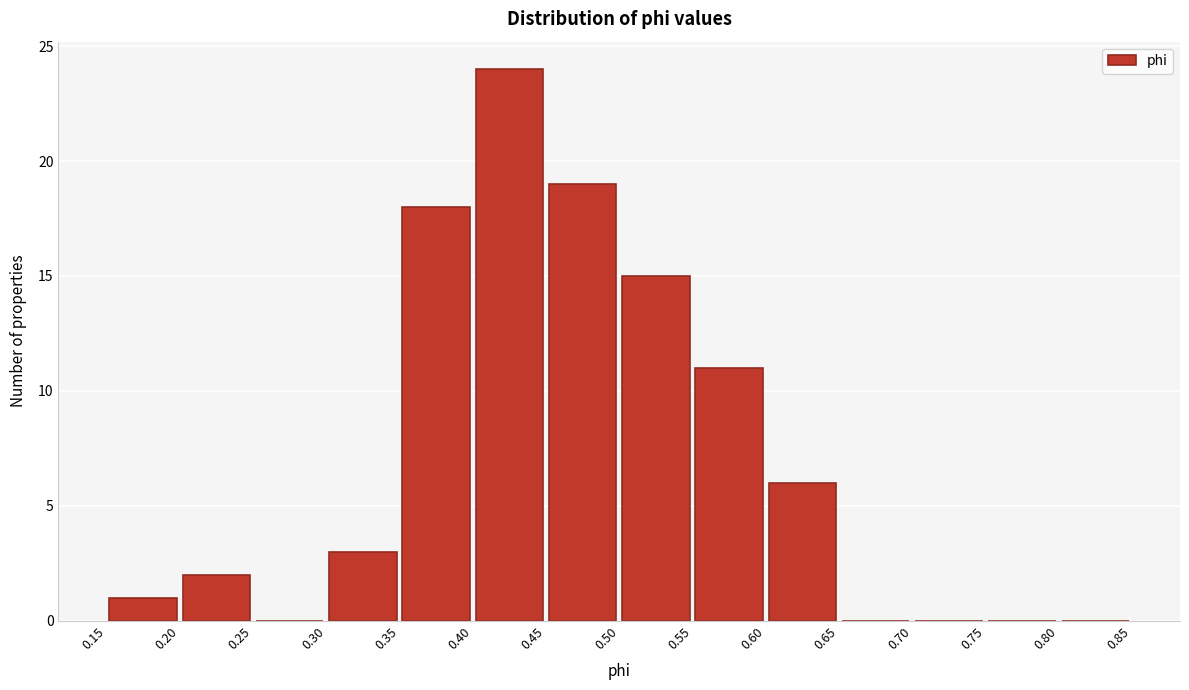

Reading left to right, transcribe this chart: for each bar, give the range it covers on the x-axis and its height. The values are not printed on the chart, so give them approximately, as read against the axis.

0.15 to 0.20: 1
0.20 to 0.25: 2
0.25 to 0.30: 0
0.30 to 0.35: 3
0.35 to 0.40: 18
0.40 to 0.45: 24
0.45 to 0.50: 19
0.50 to 0.55: 15
0.55 to 0.60: 11
0.60 to 0.65: 6
0.65 to 0.70: 0
0.70 to 0.75: 0
0.75 to 0.80: 0
0.80 to 0.85: 0